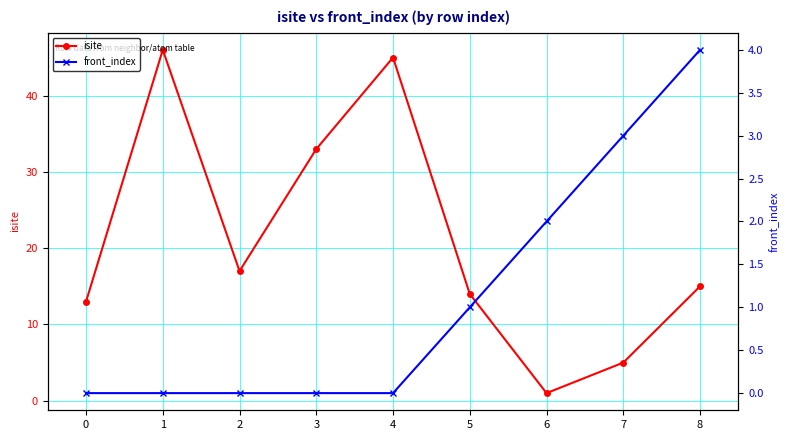

How many intersections are there between front_index and isite?

2